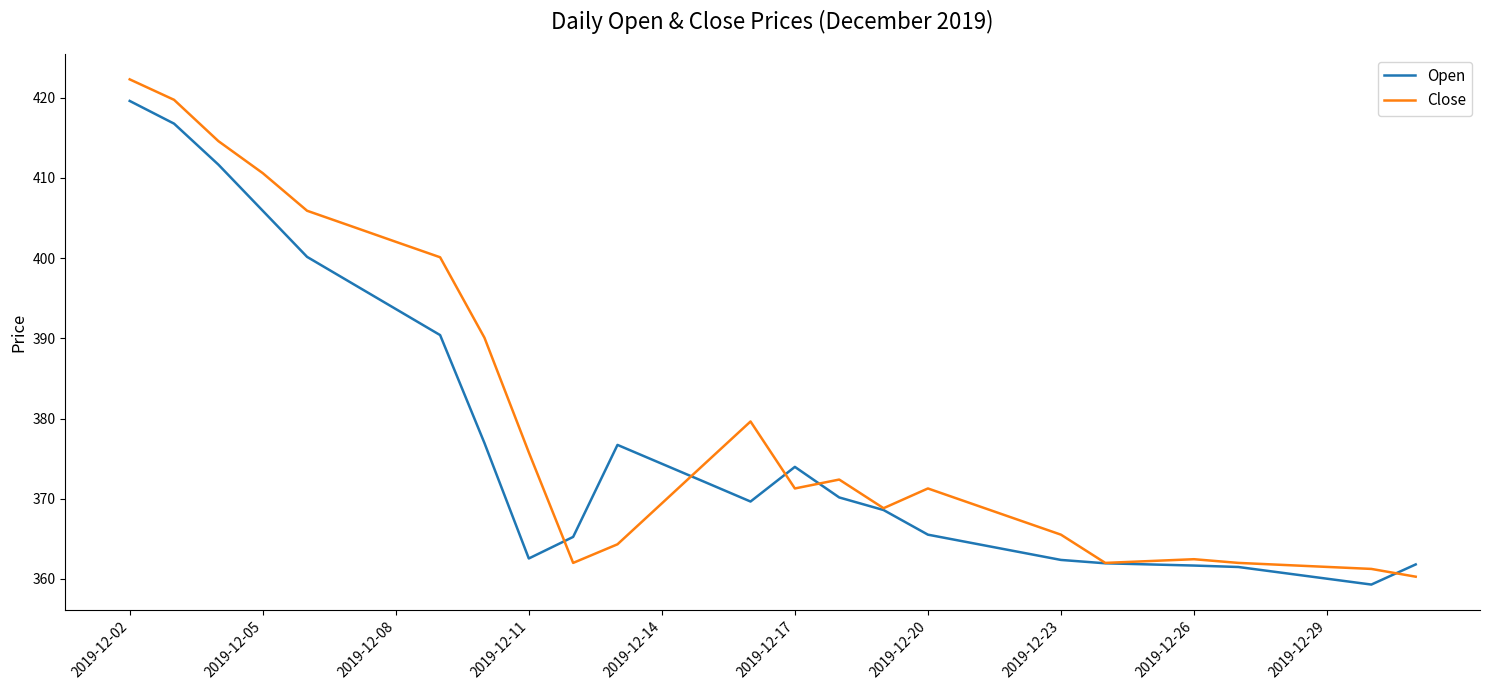

Which series has the largest total across all categories?

Close